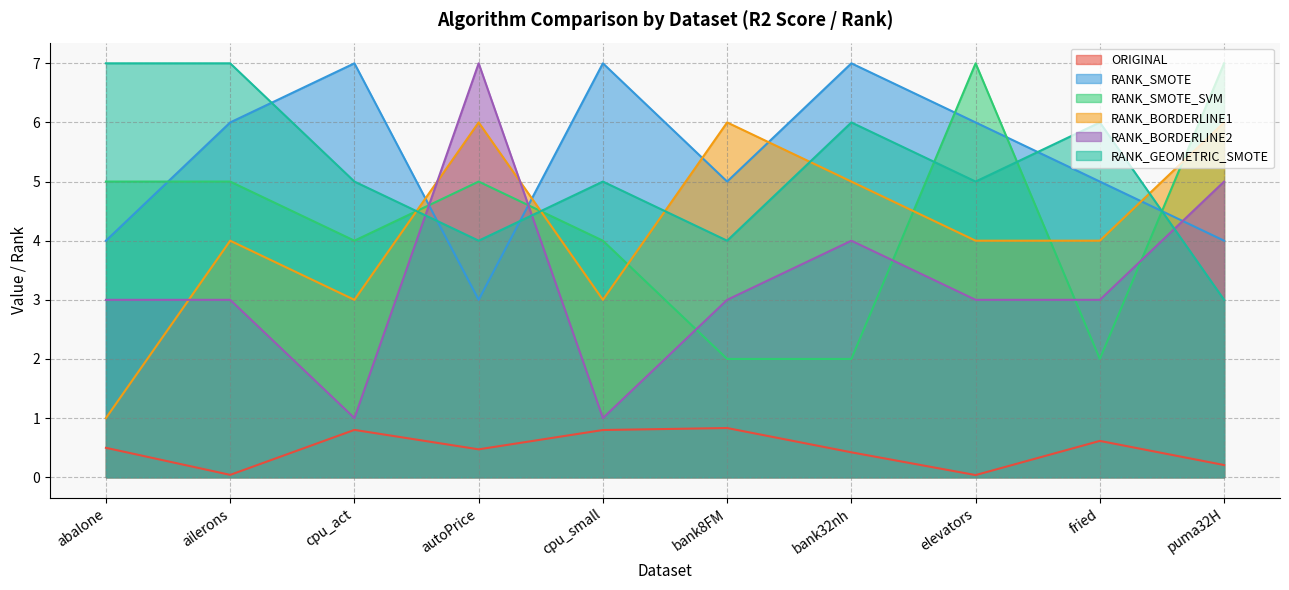

What is the label of the 6th point from the left?

bank8FM